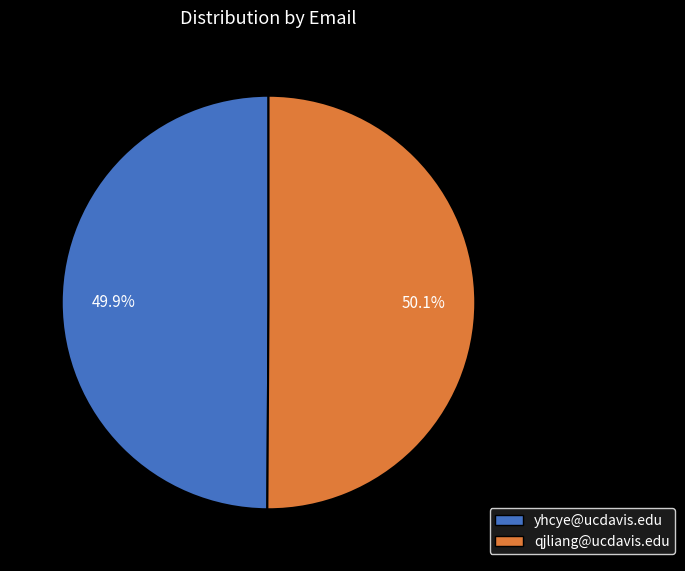

What is the ratio of the value at qjliang@ucdavis.edu to the value at yhcye@ucdavis.edu?

1.0